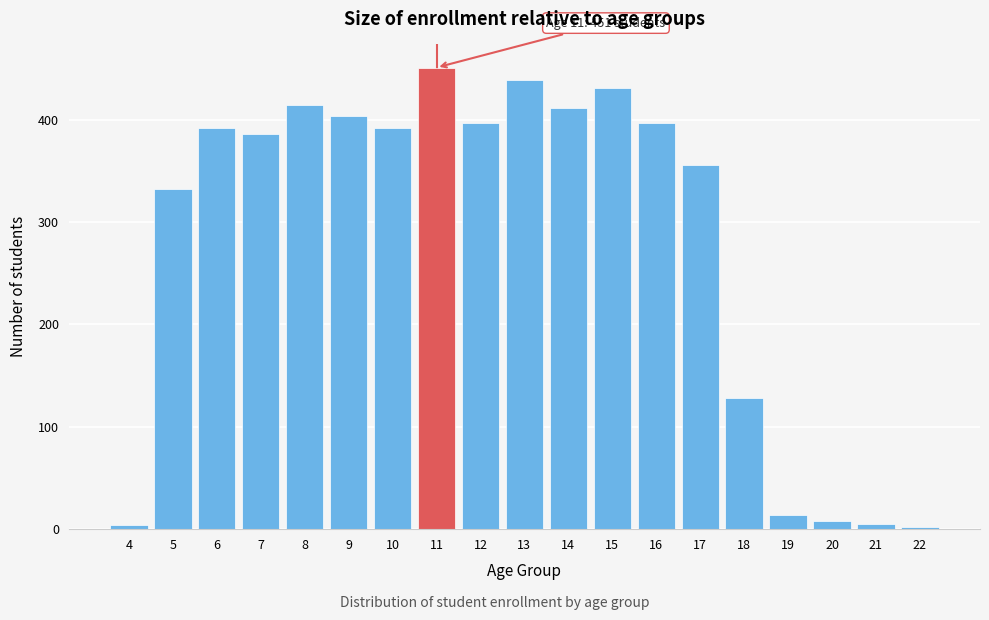

What is the sum of all values?

5363